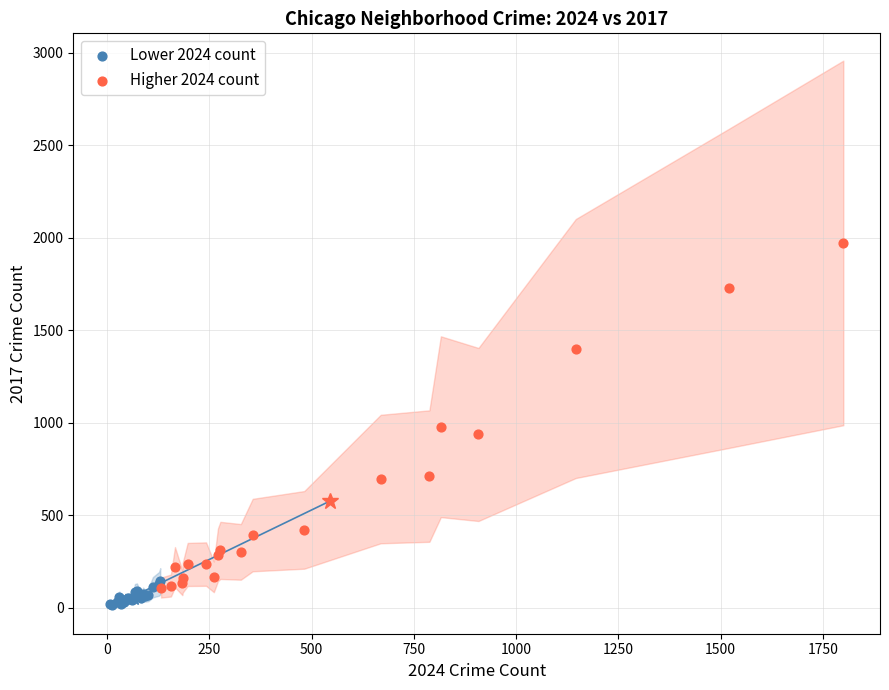

Which series has the largest Y range (max minus min)?

Higher 2024 count